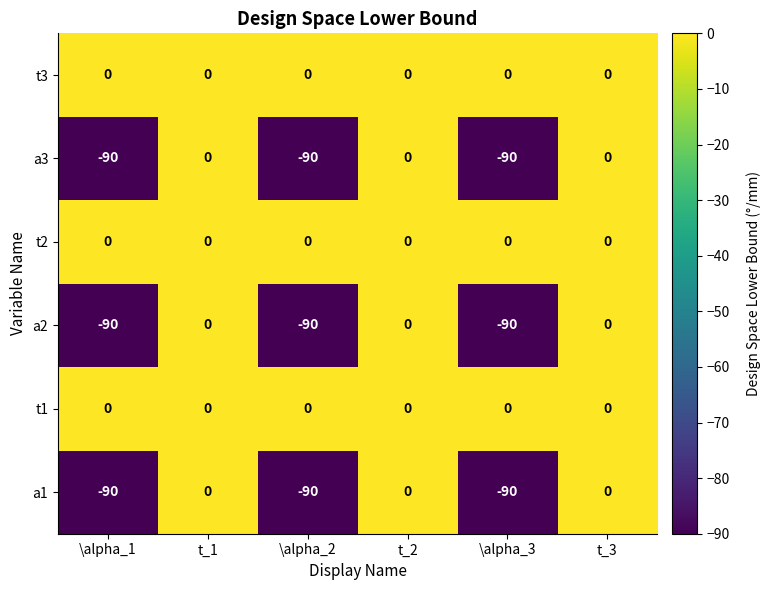

The a2 series shows -28 at t_2. True or false?

False